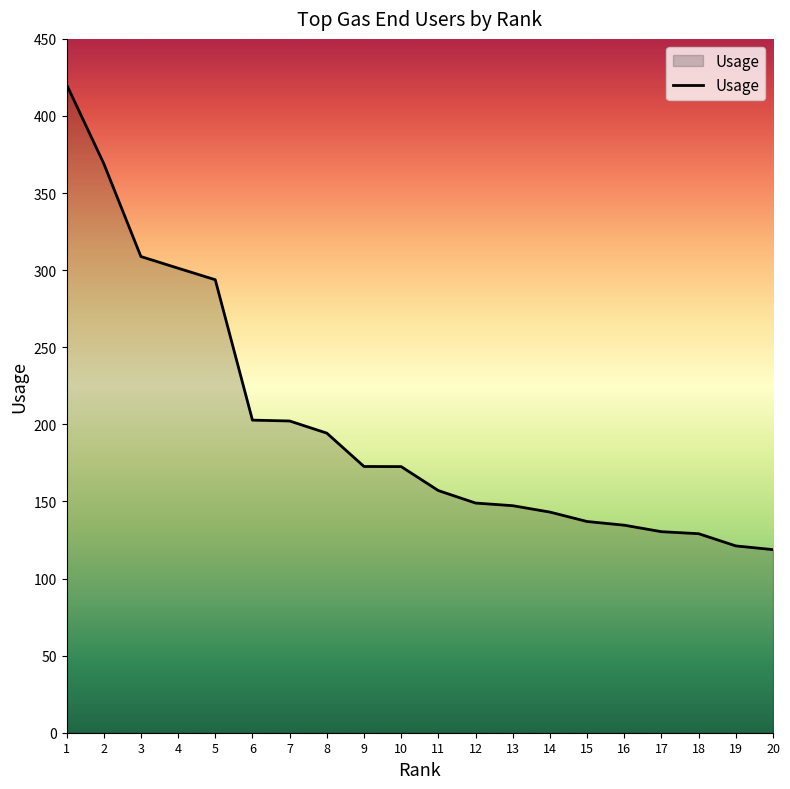

The value at 3 is 406.6. True or false?

False